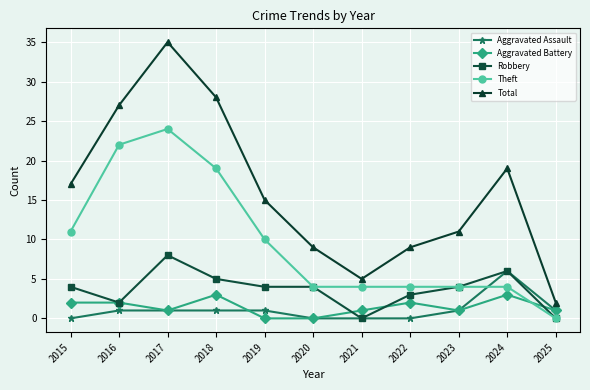

What is the value of the Total point at the 1st from the left?

17